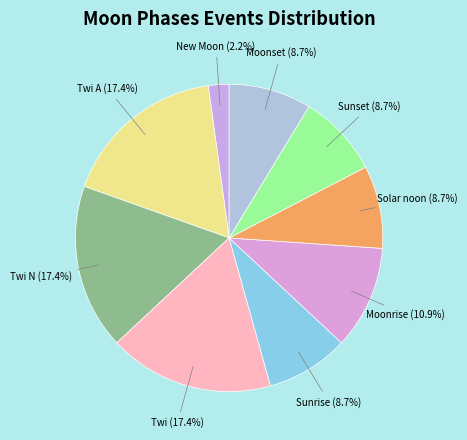

Count the number of slices in the pie.

9